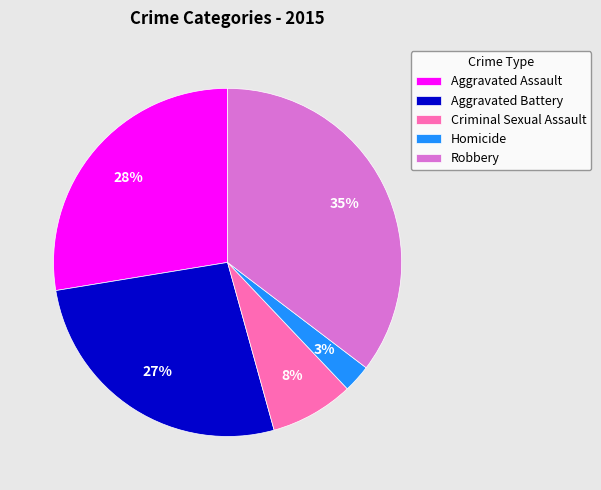

What is the ratio of the value at Aggravated Assault to the value at Robbery?

0.8